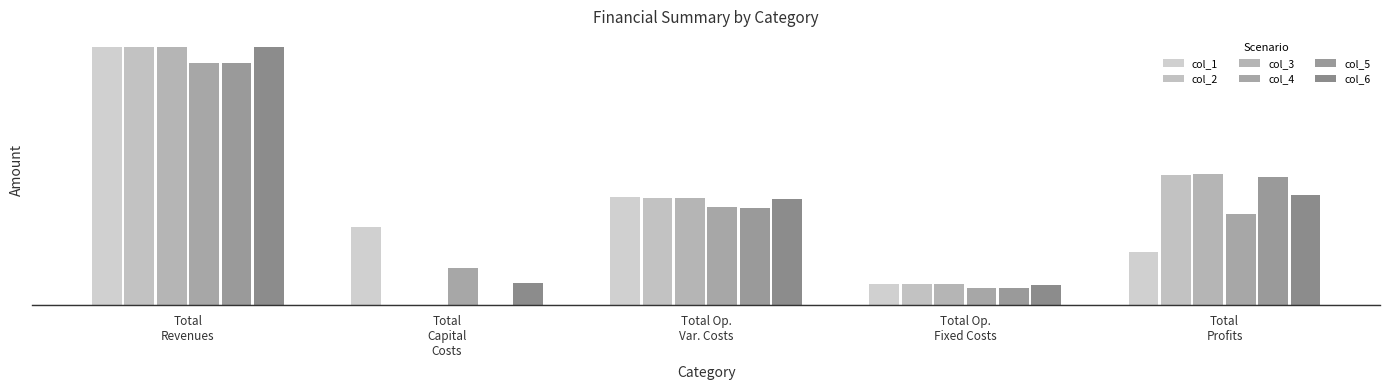

Is the value of col_3 at Total Op.
Fixed Costs greater than the value of col_4 at Total
Capital
Costs?

No